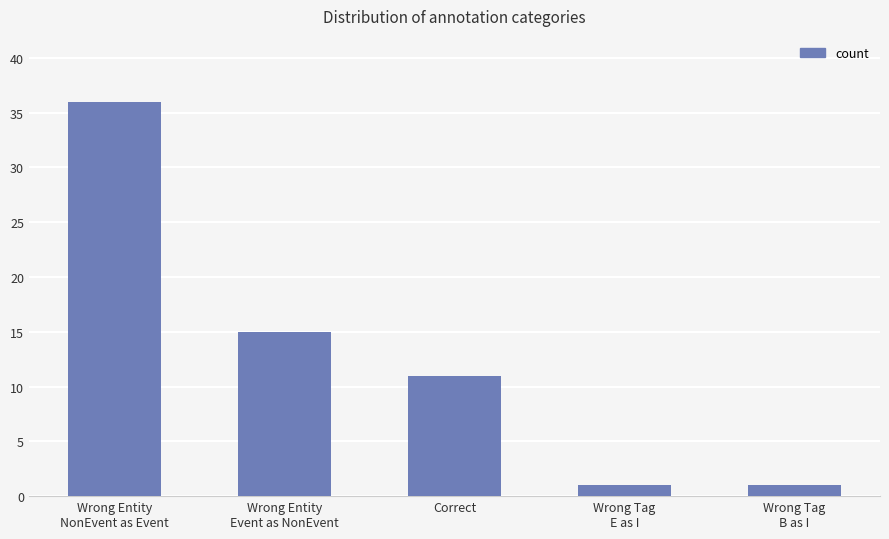

The chart shows a value of 17 at Correct. True or false?

False